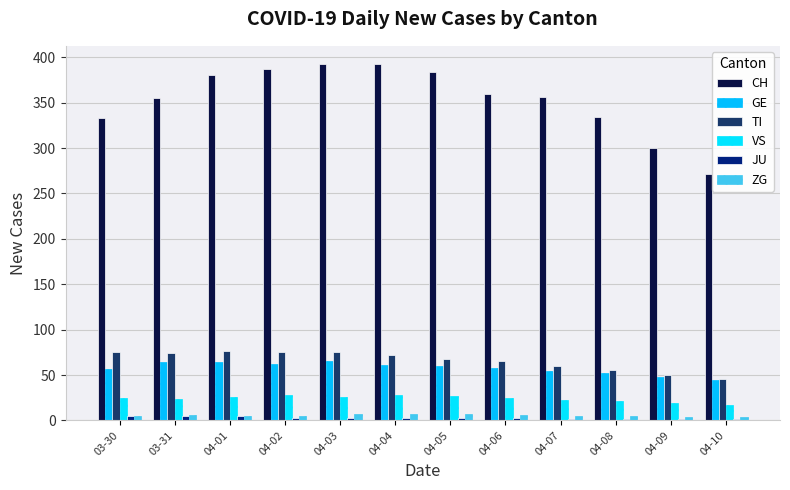

What value does the VS series have at 03-30?

25